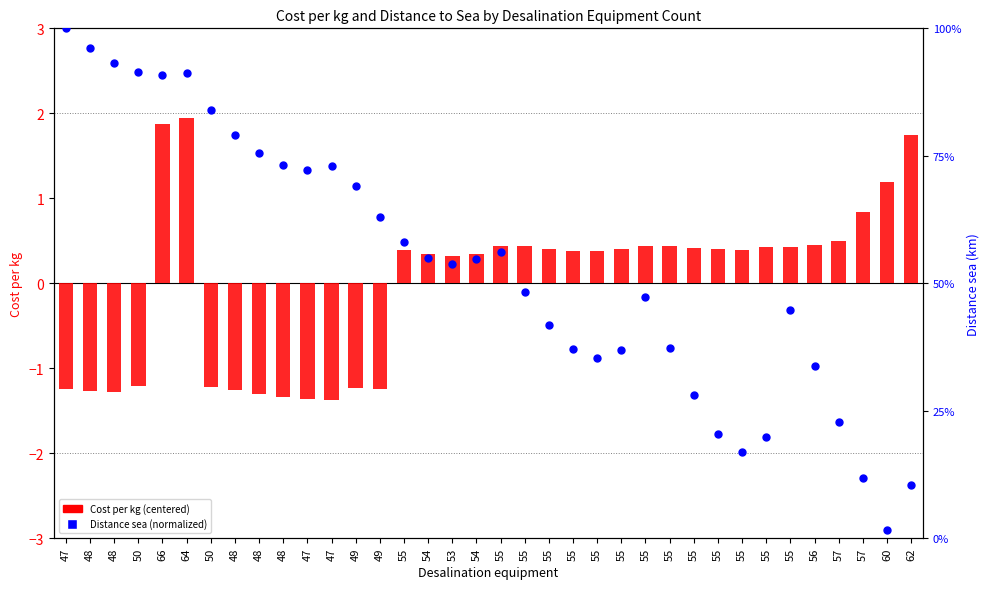

Which series has the largest Y range (max minus min)?

Distance sea (normalized %)